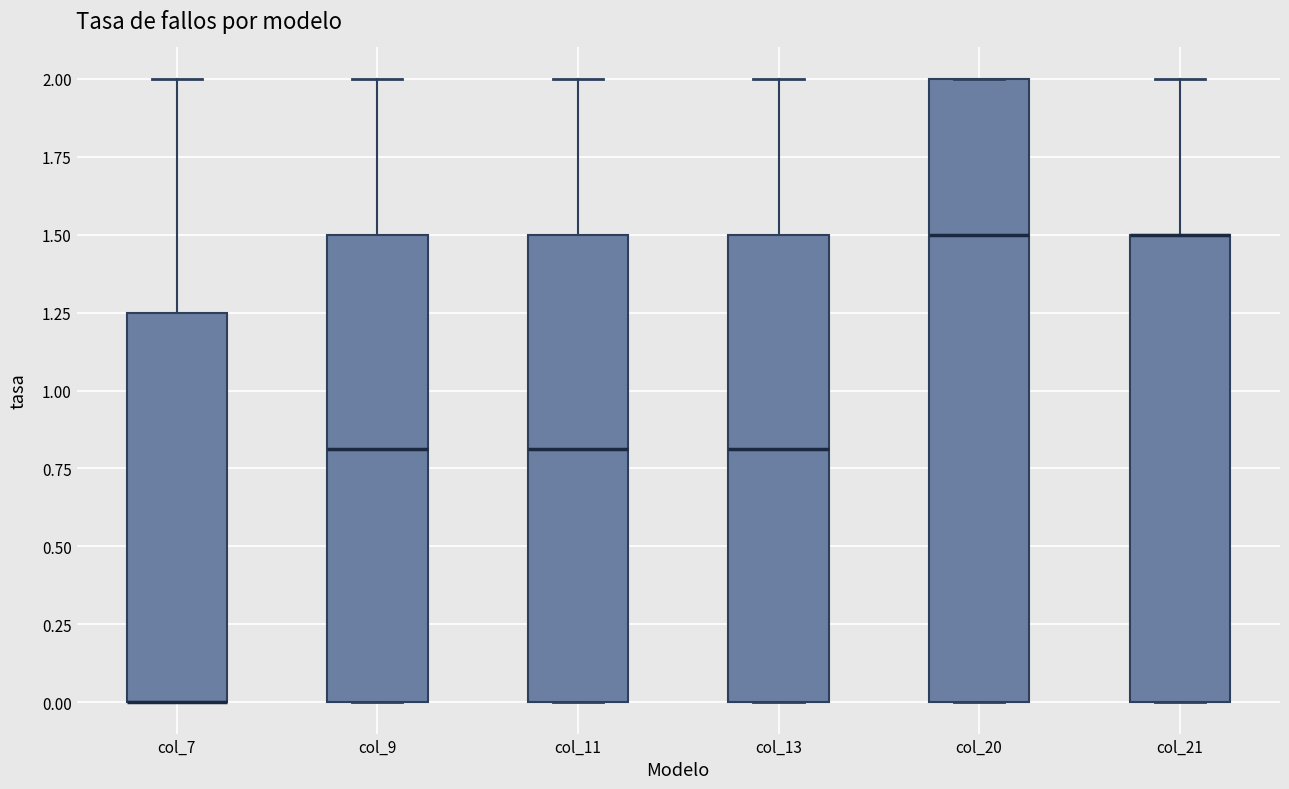

Reading left to right, read every box against the y-axis: the position of its median line, the range the box covers, and the ends of its whiskers. The values are not printed on the chart, so give them approximately, as read against the axis.

col_7: median 0.00 (drawn on the box's lower edge), box 0.00 to 1.25, whiskers 0.00 to 2.00
col_9: median 0.80, box 0.00 to 1.50, whiskers 0.00 to 2.00
col_11: median 0.80, box 0.00 to 1.50, whiskers 0.00 to 2.00
col_13: median 0.80, box 0.00 to 1.50, whiskers 0.00 to 2.00
col_20: median 1.50, box 0.00 to 2.00, whiskers 0.00 to 2.00
col_21: median 1.50 (drawn on the box's upper edge), box 0.00 to 1.50, whiskers 0.00 to 2.00